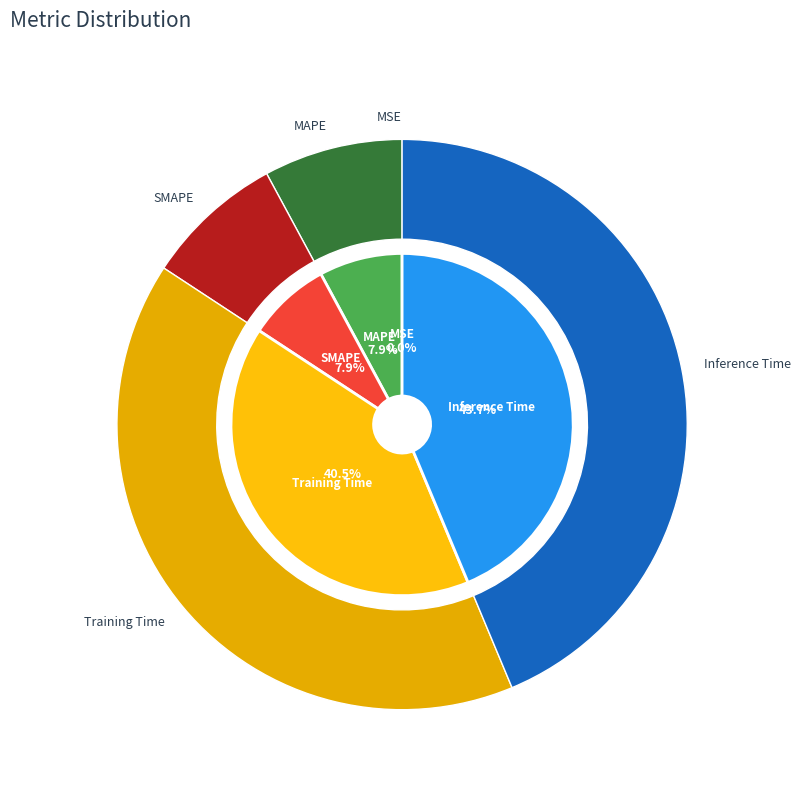

To the nearest percent, what percentage of the pie is Inference Time?

44%